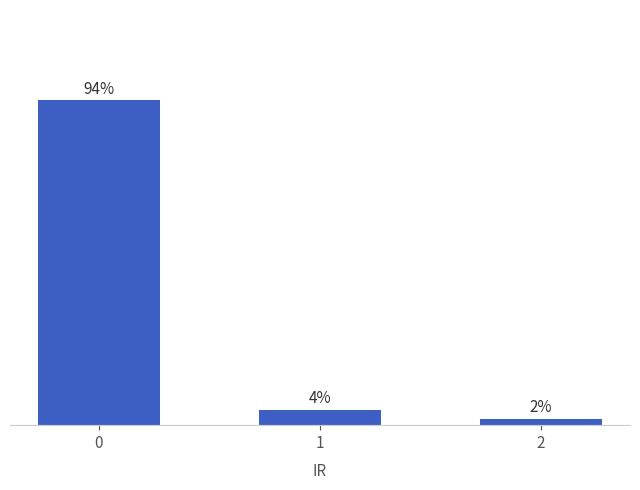

Does the chart contain any negative values?

No